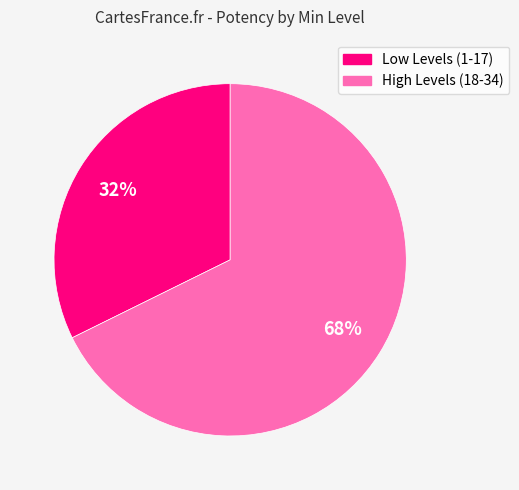

To the nearest percent, what is the average slice percentage?

50%